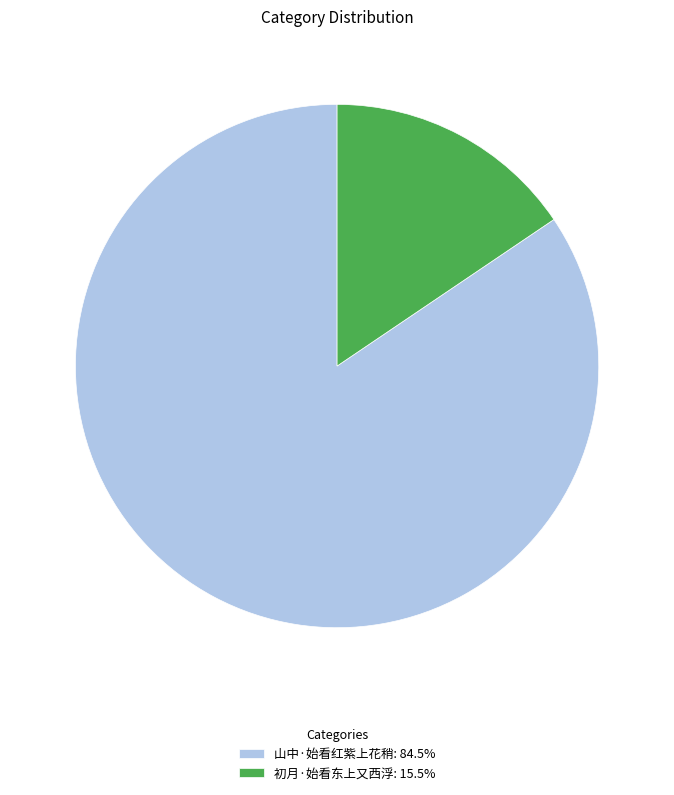

How many segments does this pie chart have?

2